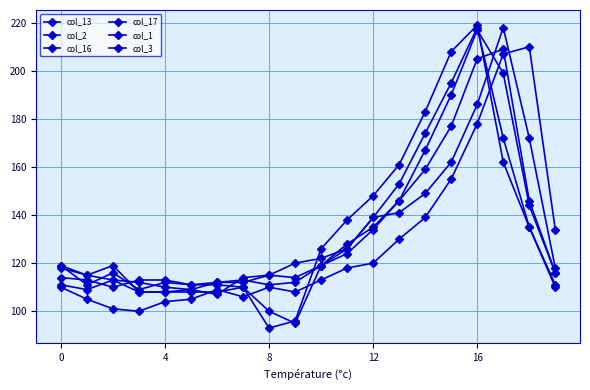

What is the label of the 20th point from the left?

19